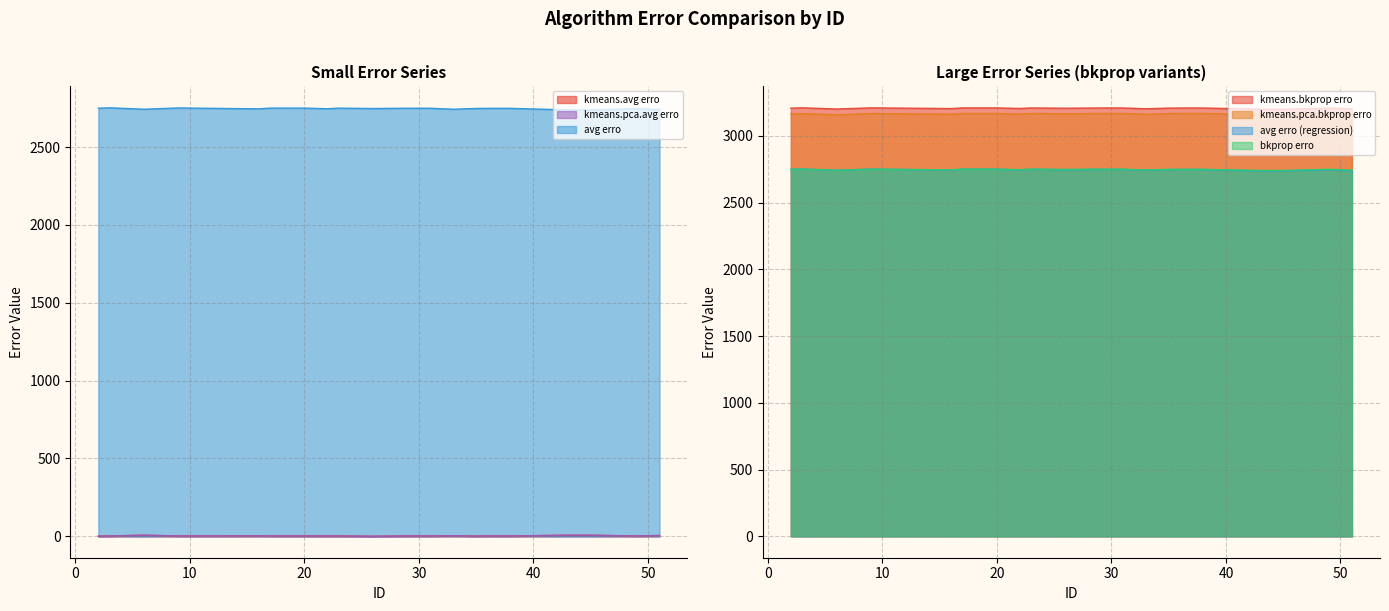

At which label does avg erro reach its minimum?

45